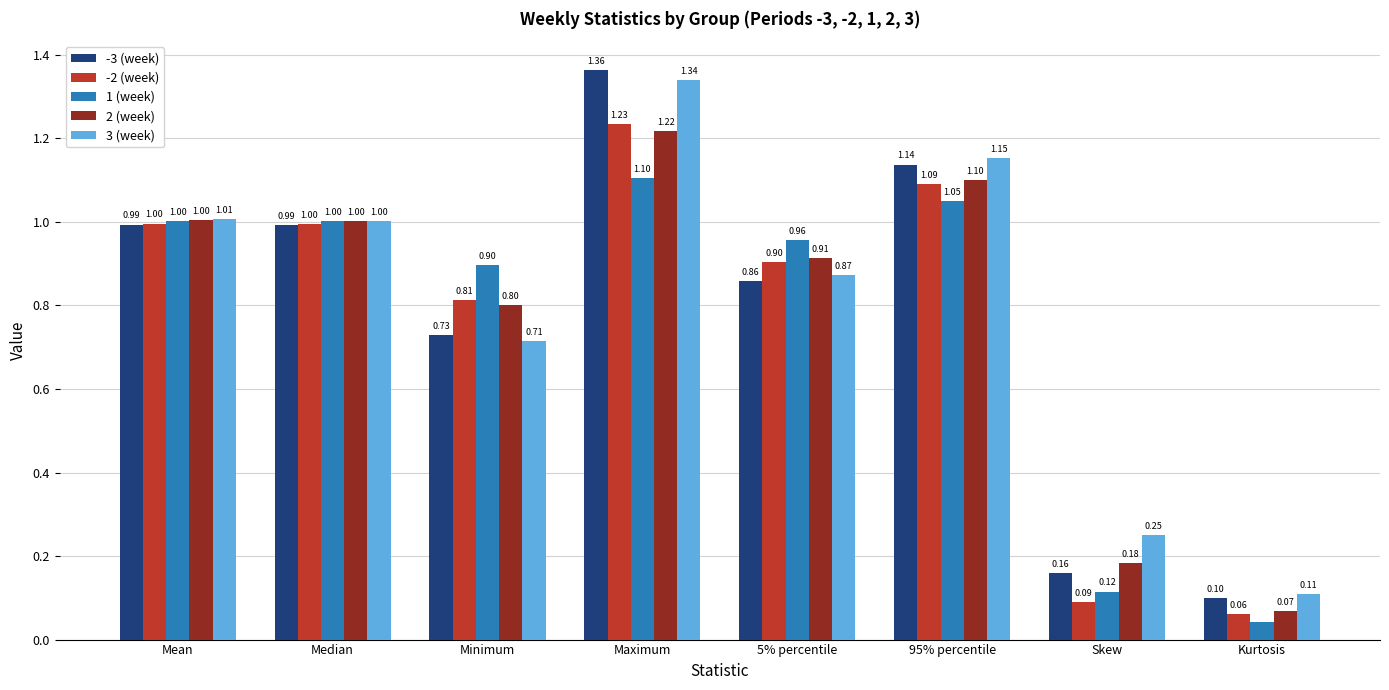

Count the number of categories in the chart.

8